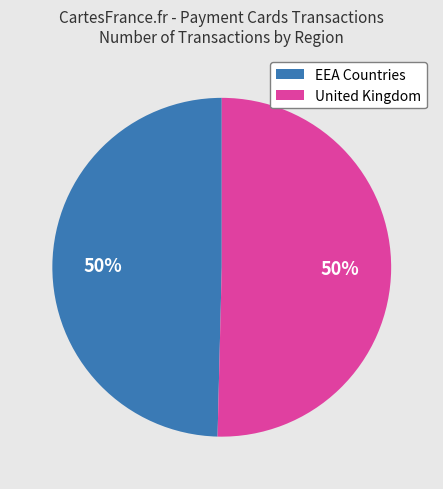

To the nearest percent, what percentage of the pie is United Kingdom?

50%